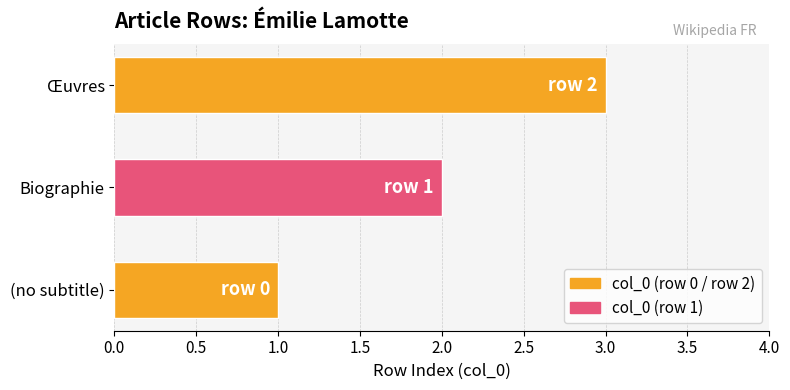

Between Œuvres and (no subtitle), which is larger?

Œuvres